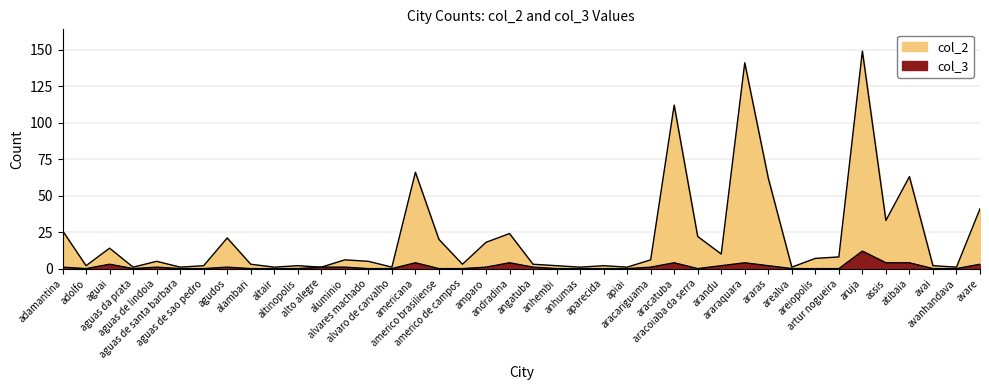

What is the sum of the col_2 values at areiopolis and andradina?

31